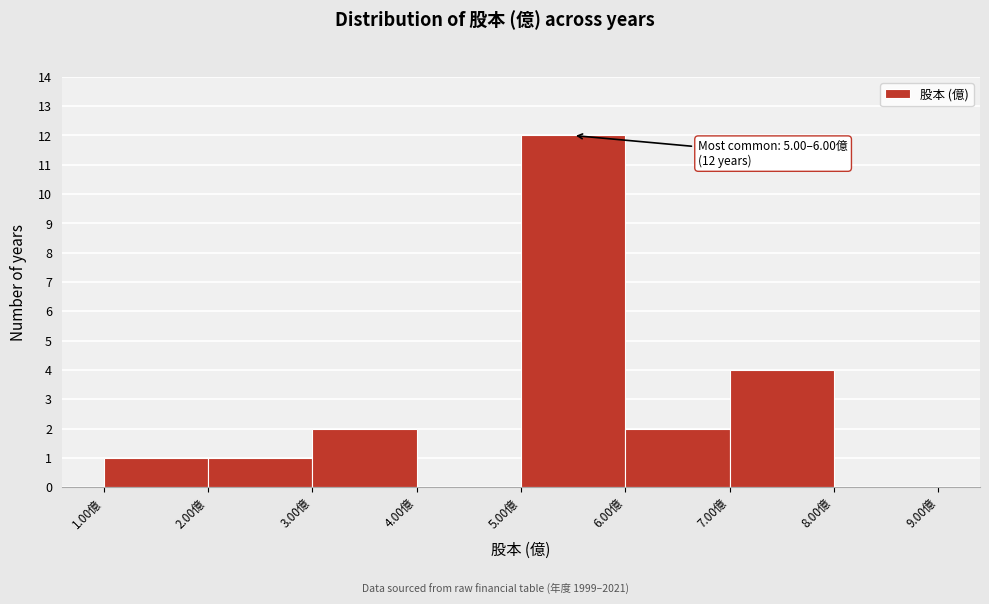

Over which range of the x-axis is the bar tallest?

5 to 6